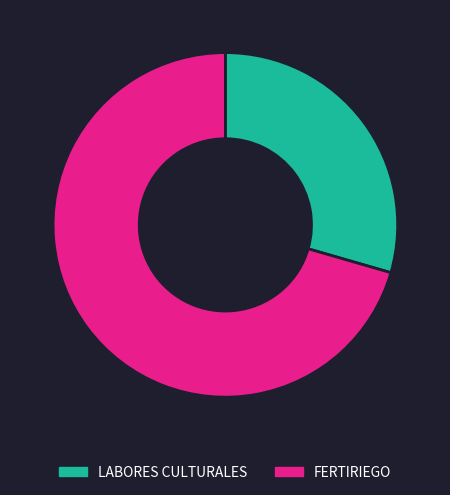

Combined, do FERTIRIEGO and LABORES CULTURALES account for over 50%?

Yes